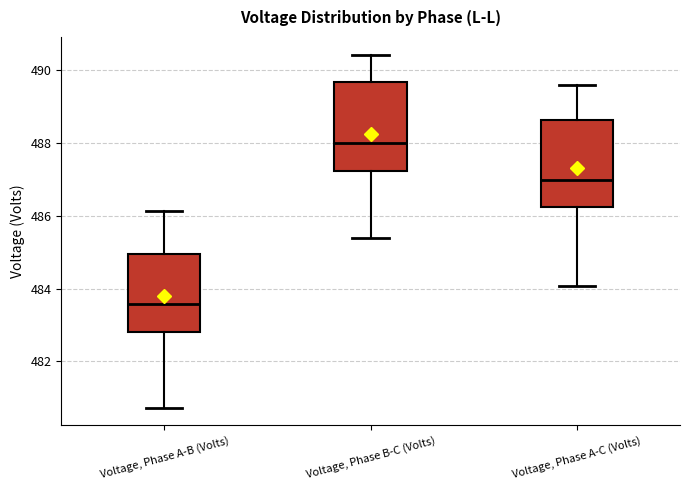

Which box has the lowest median line?

Voltage, Phase A-B (Volts)